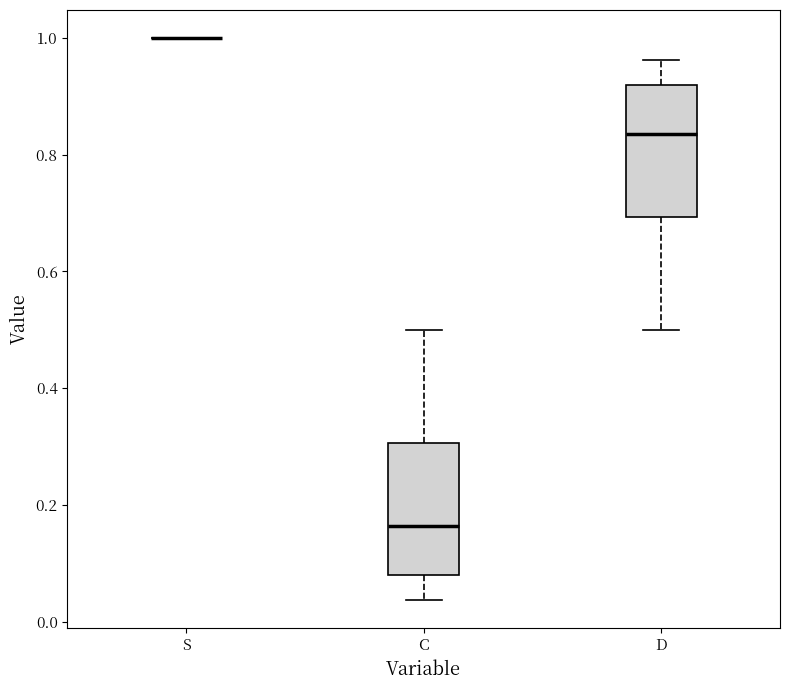

Where does the upper whisker of the box for C end on the y-axis? The values are not printed on the chart, so give them approximately, as read against the axis.

0.50